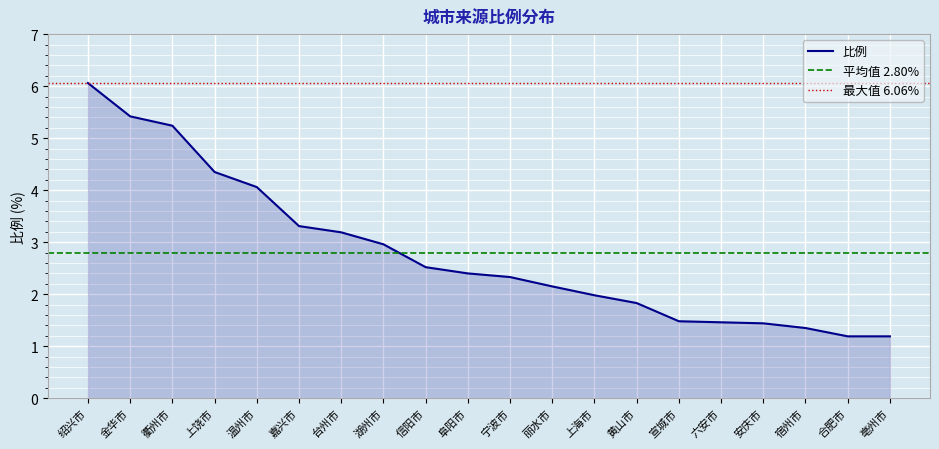

True or false: the data has more than 1 interior local peaks.

False